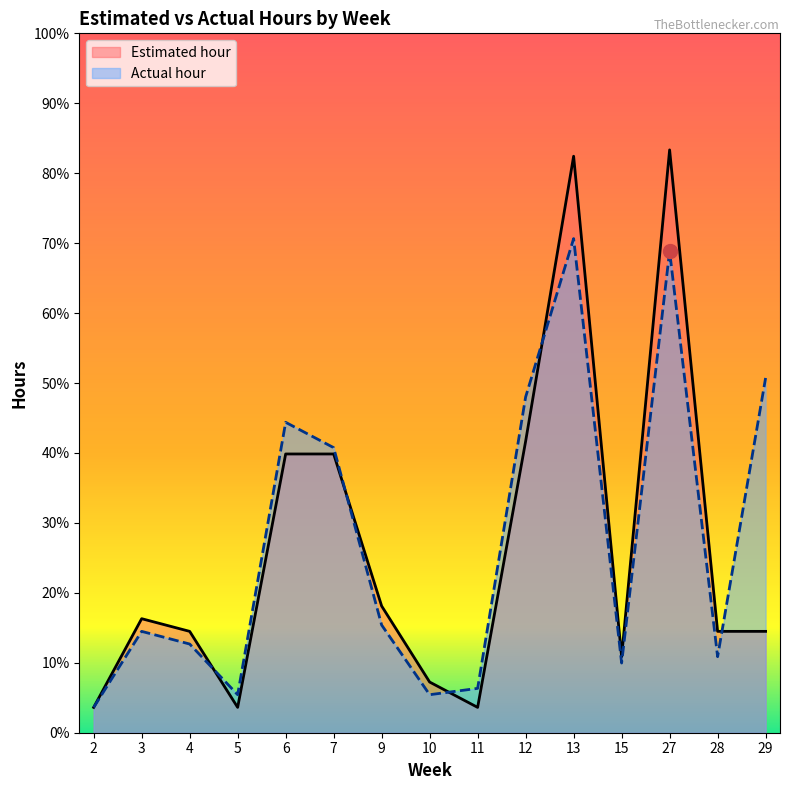

True or false: Estimated hour has a value of 65.1 at 27.

False